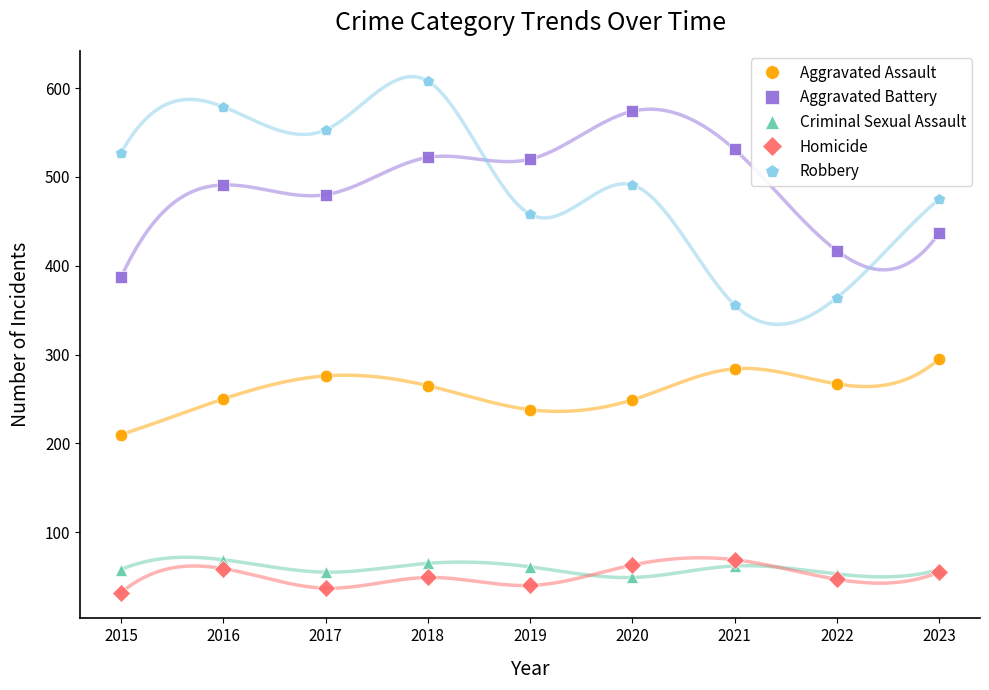

True or false: Aggravated Assault and Aggravated Battery cross at least once.

False